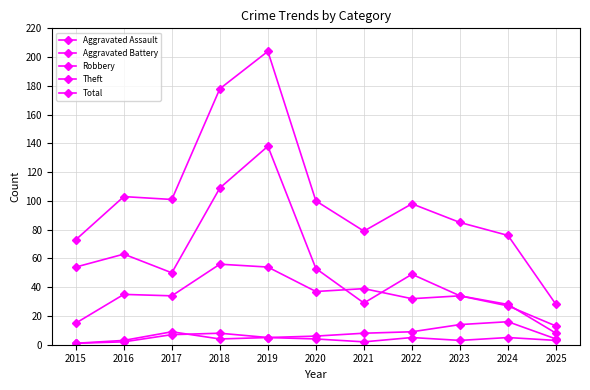

How many interior local valleys does the Theft series have?

2